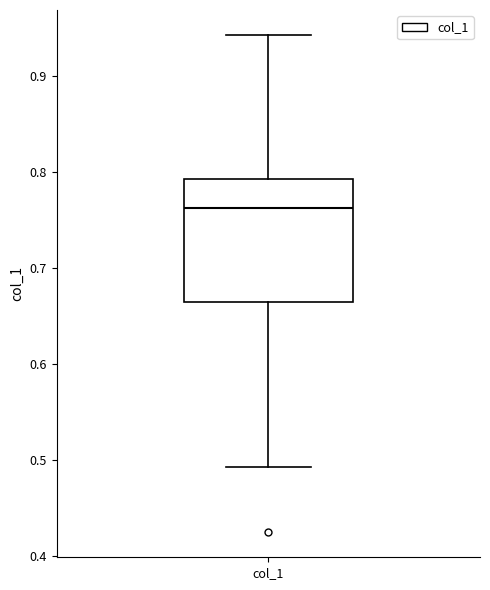

Read this box plot against the y-axis: the position of the median line, the range covered by the box, and the ends of both whiskers. The values are not printed on the chart, so give them approximately, as read against the axis.

median 0.76, box 0.66 to 0.79, whiskers 0.49 to 0.94